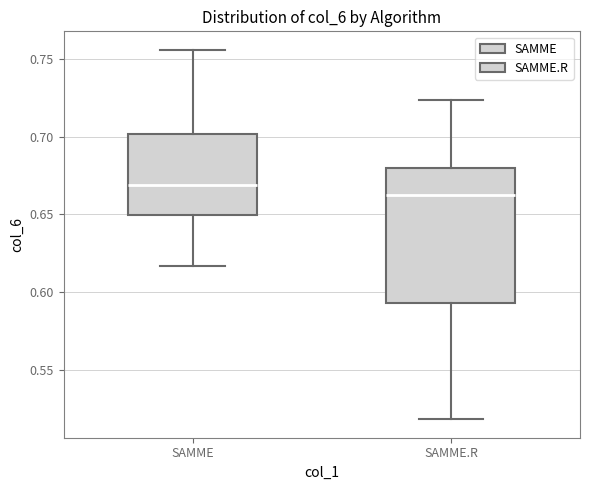

Reading left to right, transcribe this box plot: for each box, give where its median line is, the range the box spans, and where its two whiskers end, as read against the y-axis. The values are not printed on the chart, so give them approximately, as read against the axis.

SAMME: median 0.670, box 0.650 to 0.700, whiskers 0.615 to 0.755
SAMME.R: median 0.665, box 0.595 to 0.680, whiskers 0.520 to 0.725